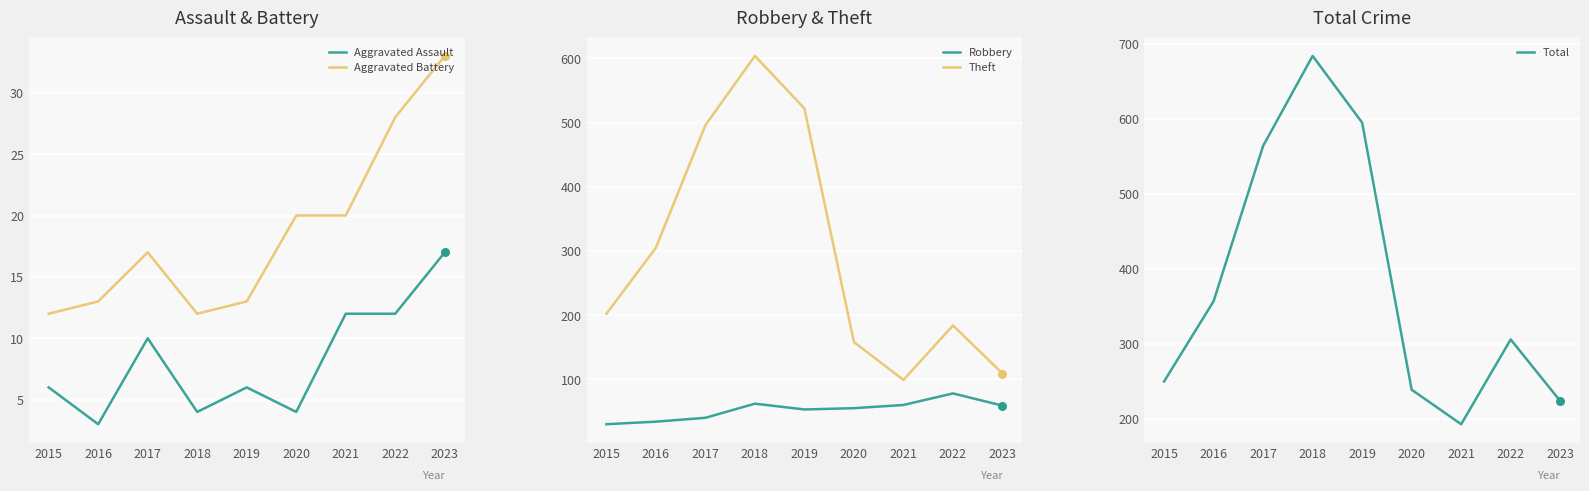

Which series has the largest Y range (max minus min)?

Theft